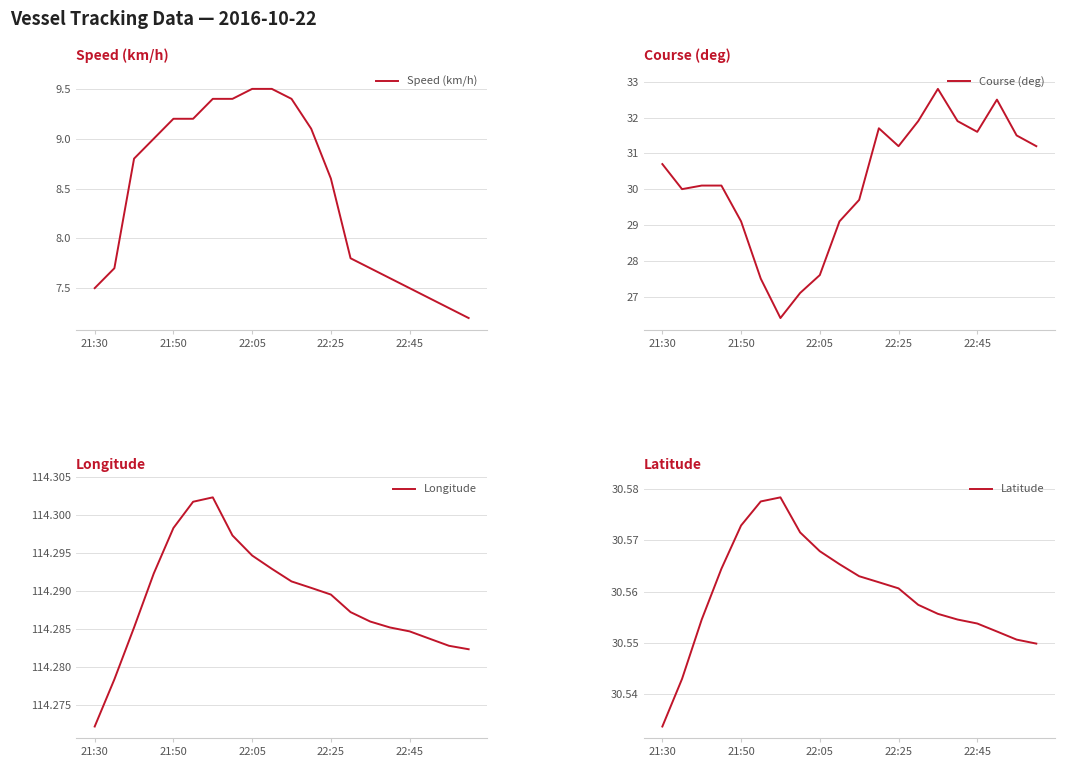

The Speed (km/h) series shows 9.1 at 11. True or false?

True